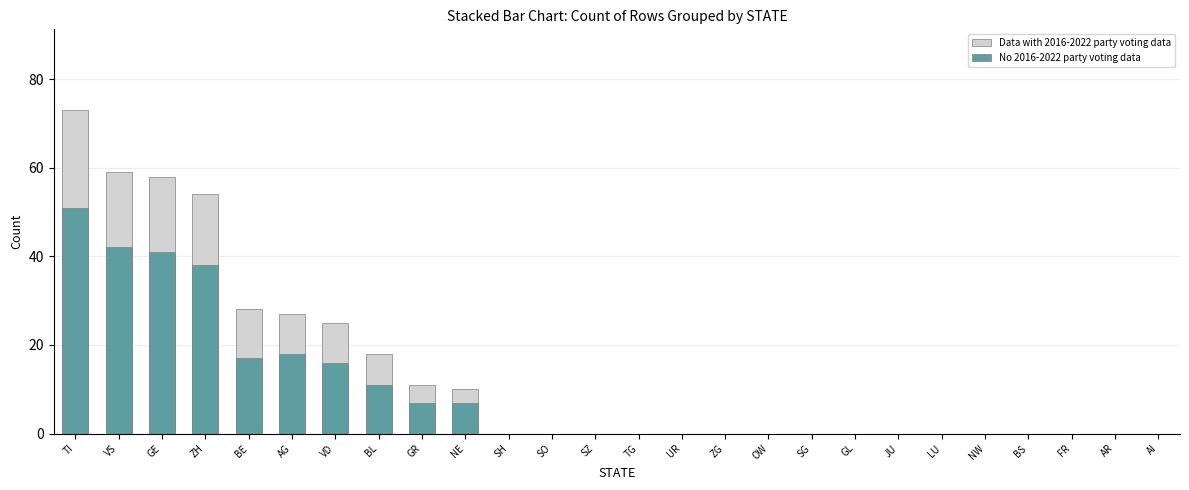

Which category has the highest value in the Data with 2016-2022 party voting data series?

TI